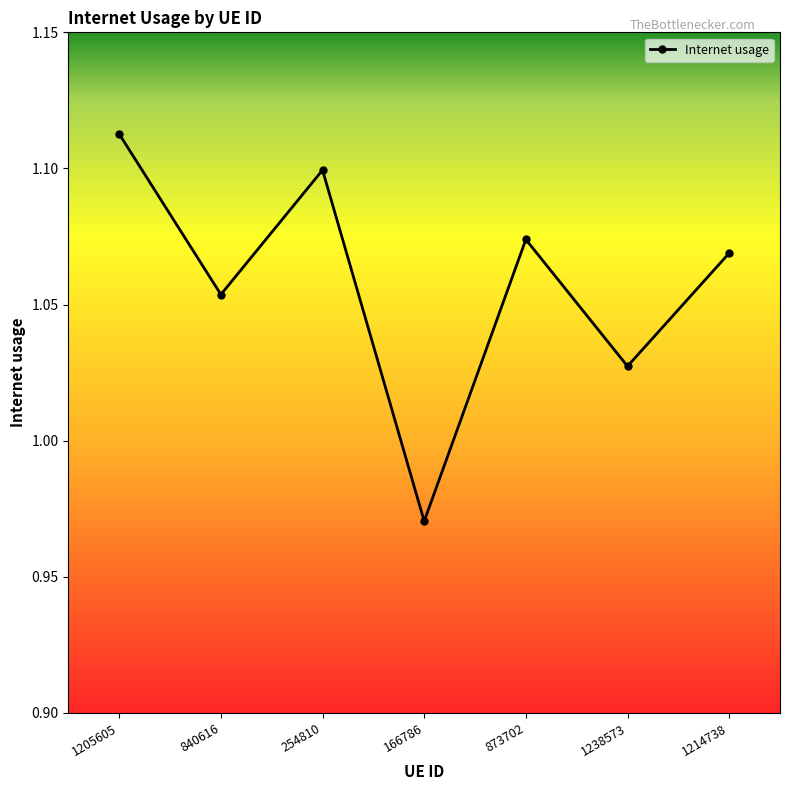

How many values are below 1?

1